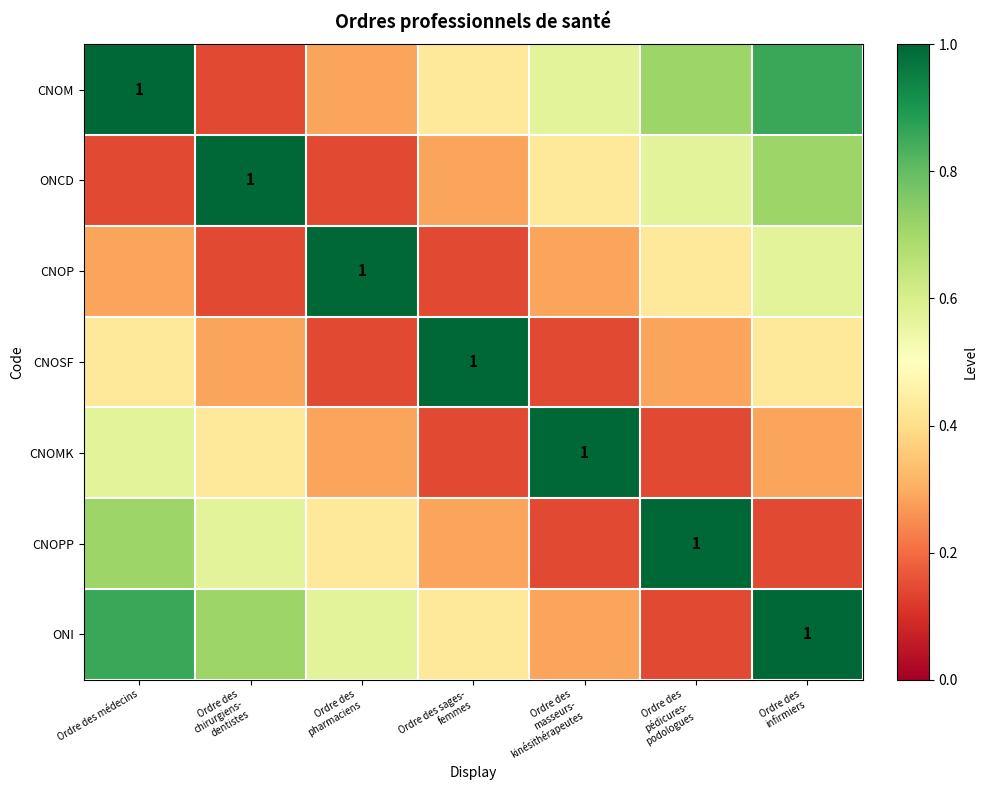

What is the total value across all series at Ordre des
pharmaciens?

2.9